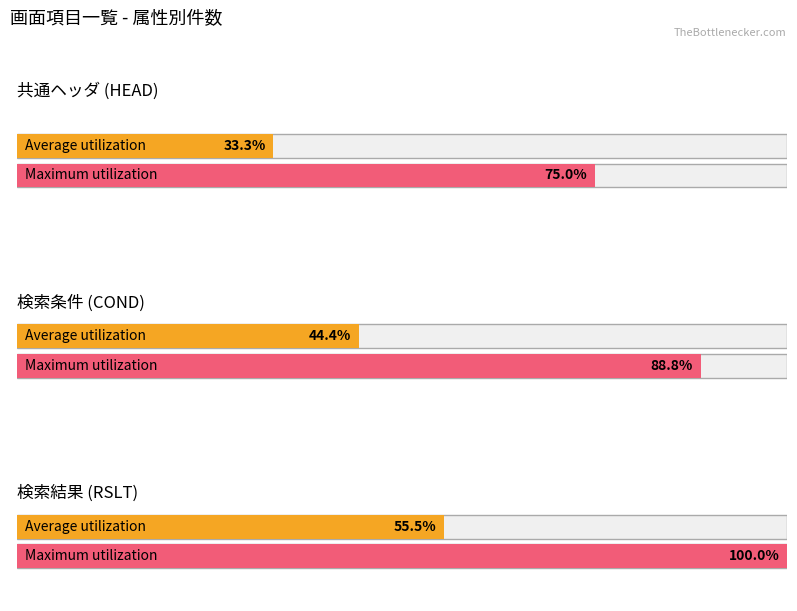

What is the label of the 1st bar from the left?

HEAD